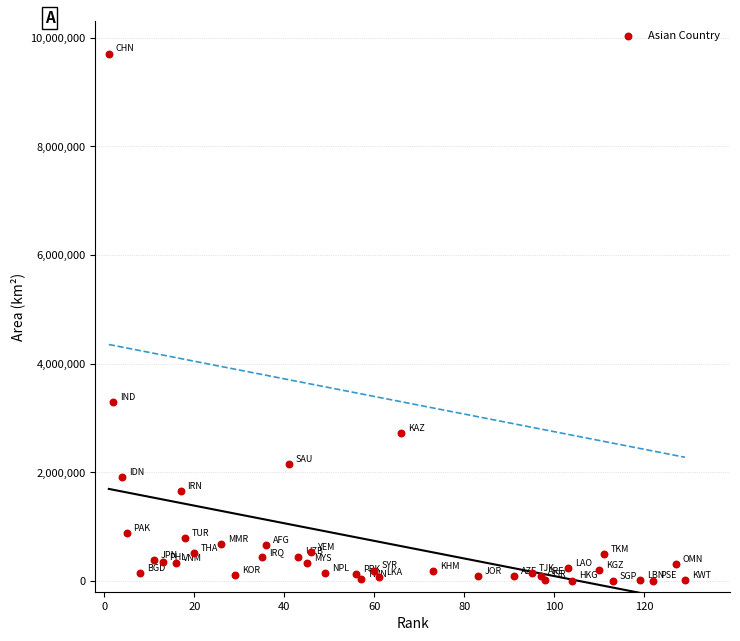

What Y value in the scatter plot is closest to 4853835?

3287590